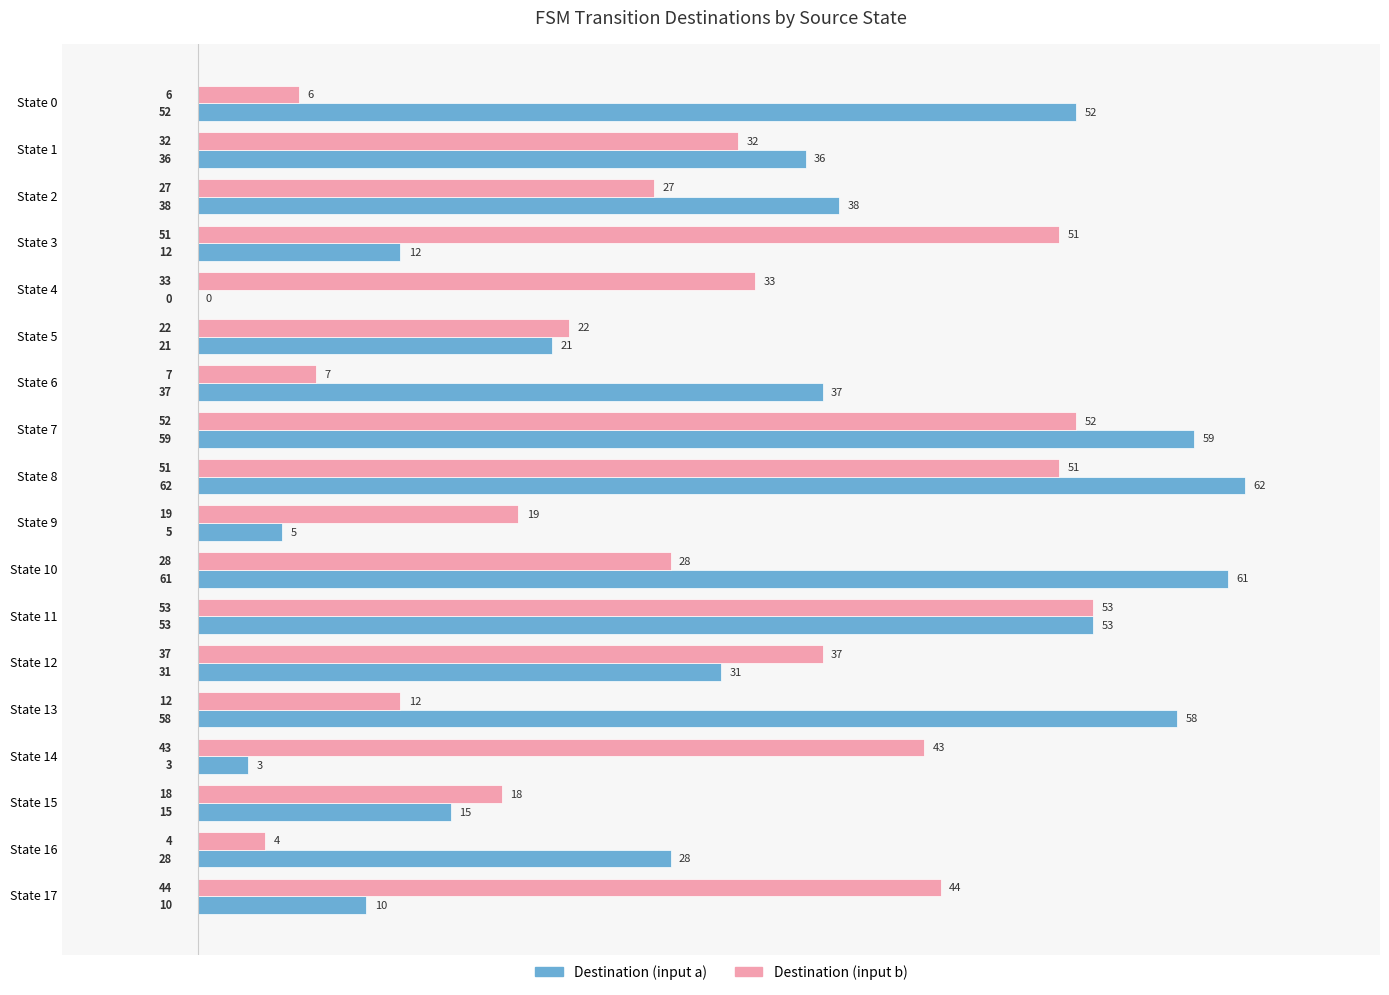

At which label does Destination (input b) reach its peak?

State 11